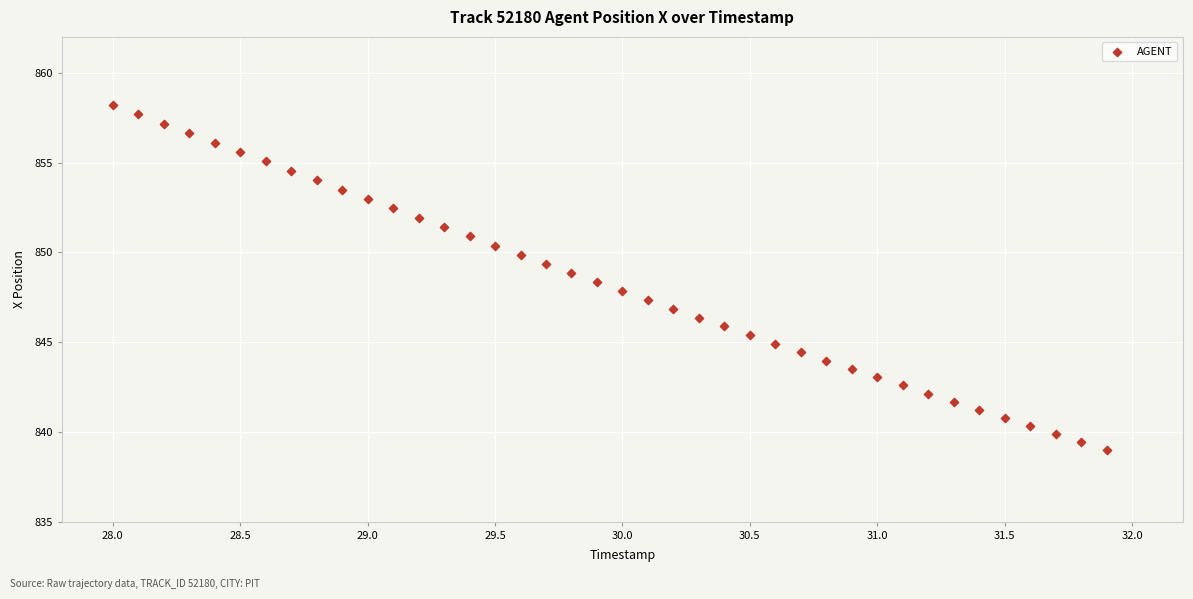

What is the range of X values (max minus min)?

3.9